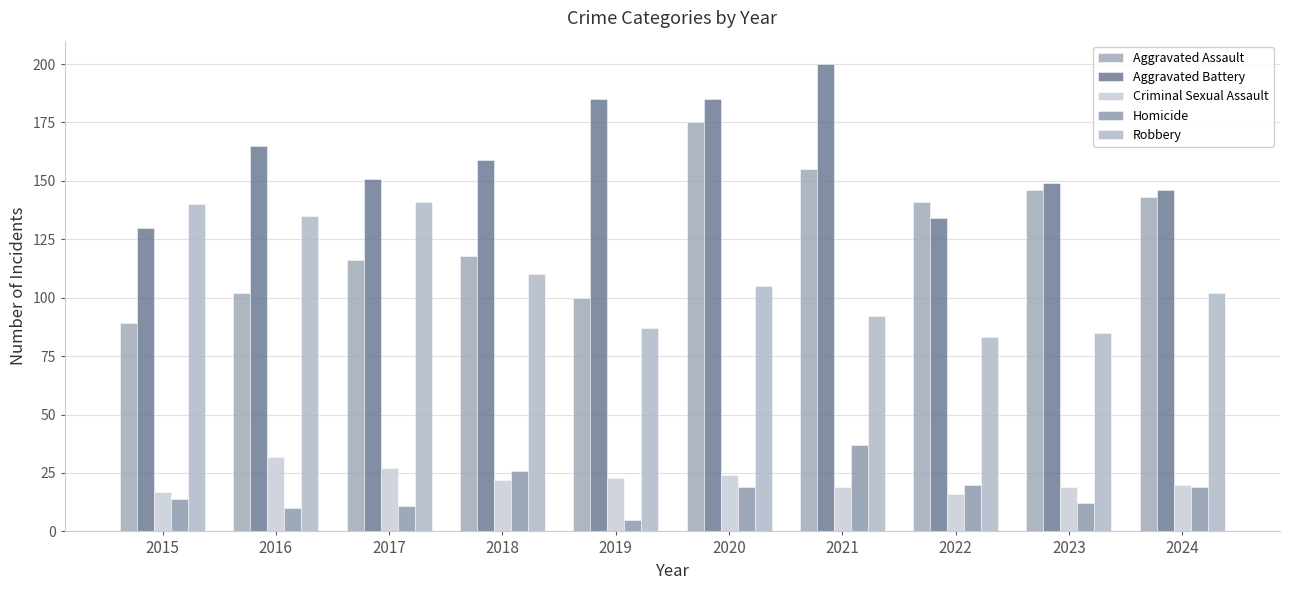

At 2016, list the series in order from smallest to largest.

Homicide, Criminal Sexual Assault, Aggravated Assault, Robbery, Aggravated Battery